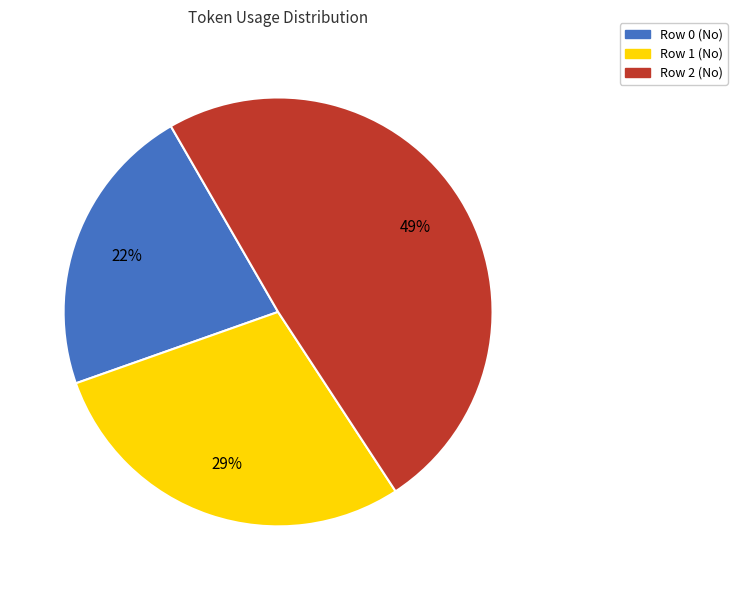

How many slices are in this pie chart?

3